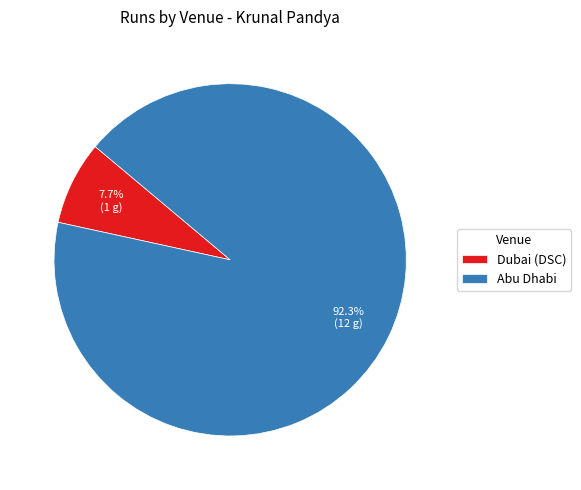

How many segments does this pie chart have?

2